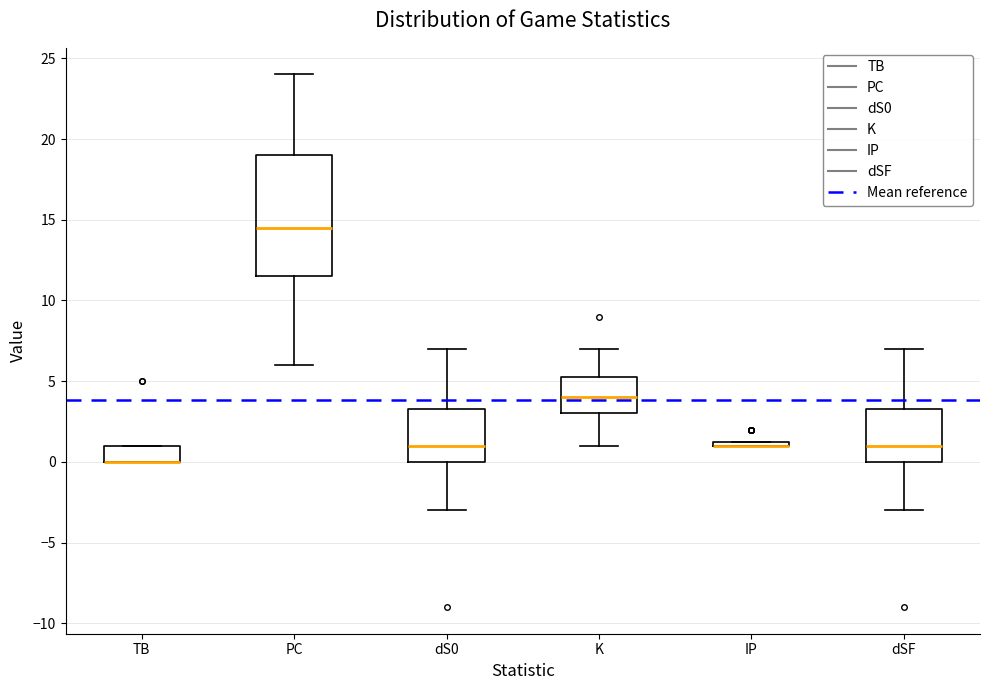

Comparing the boxes themselves (not the whiskers), which one is the tallest?

PC